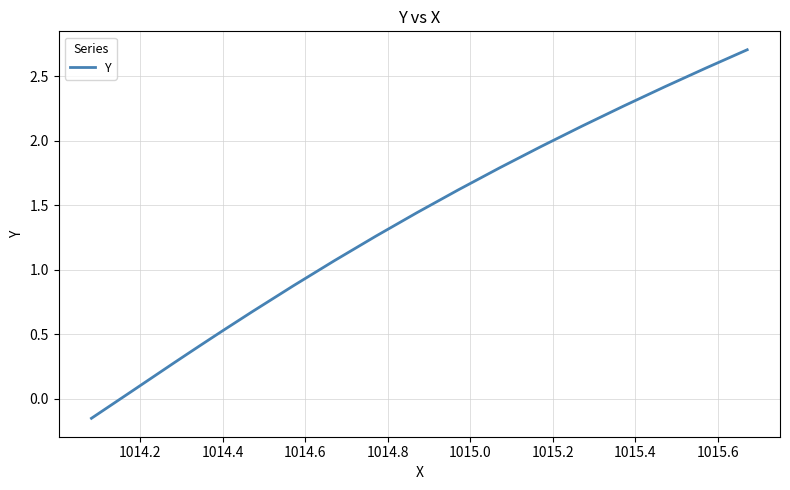

What is the maximum value shown in the chart?

2.7